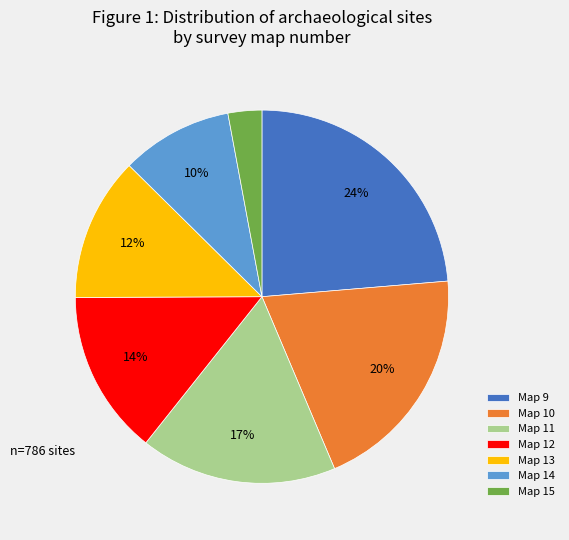

To the nearest percent, what portion does Map 10 represent?

20%